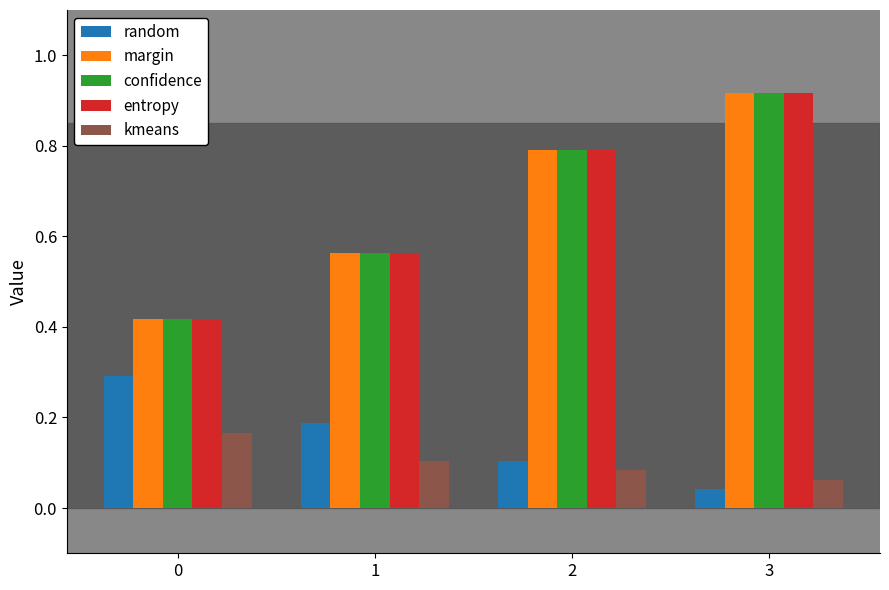

What is the spread (max minus min) of values at 1?

0.5